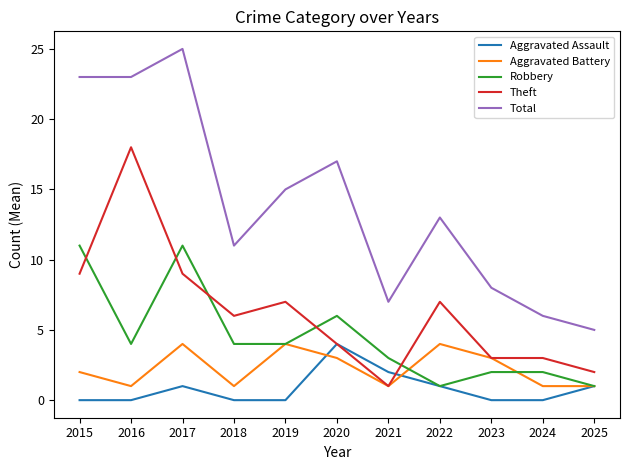

At which label does Aggravated Assault reach its peak?

2020